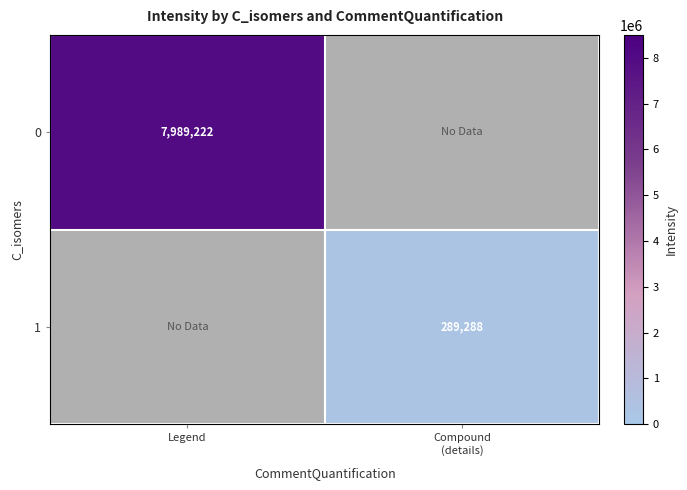

Rank the series by their maximum value, from highest to lowest.

0, 1